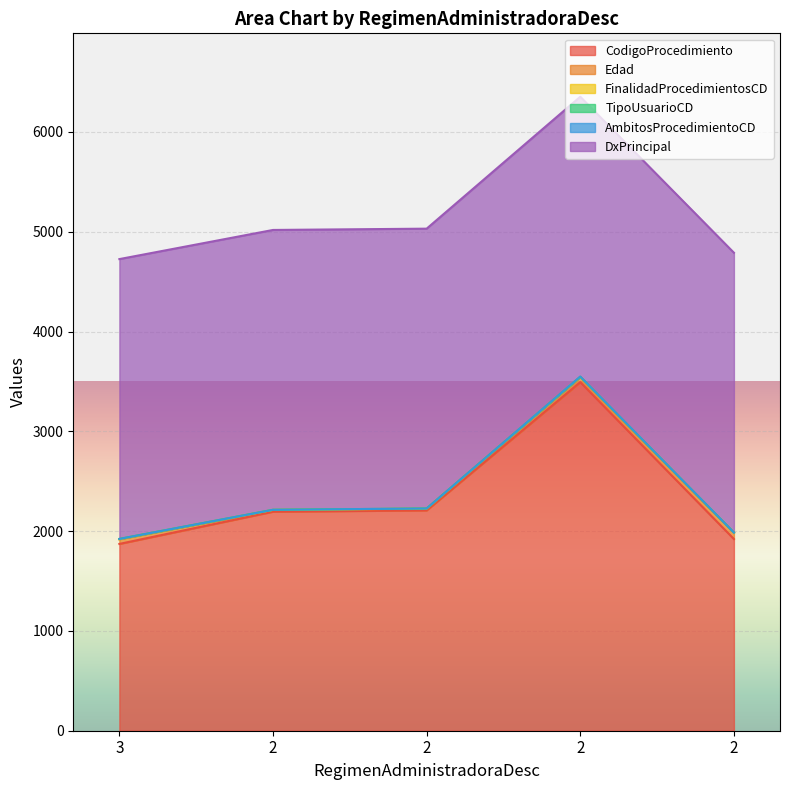

Which series has the largest total across all categories?

DxPrincipal